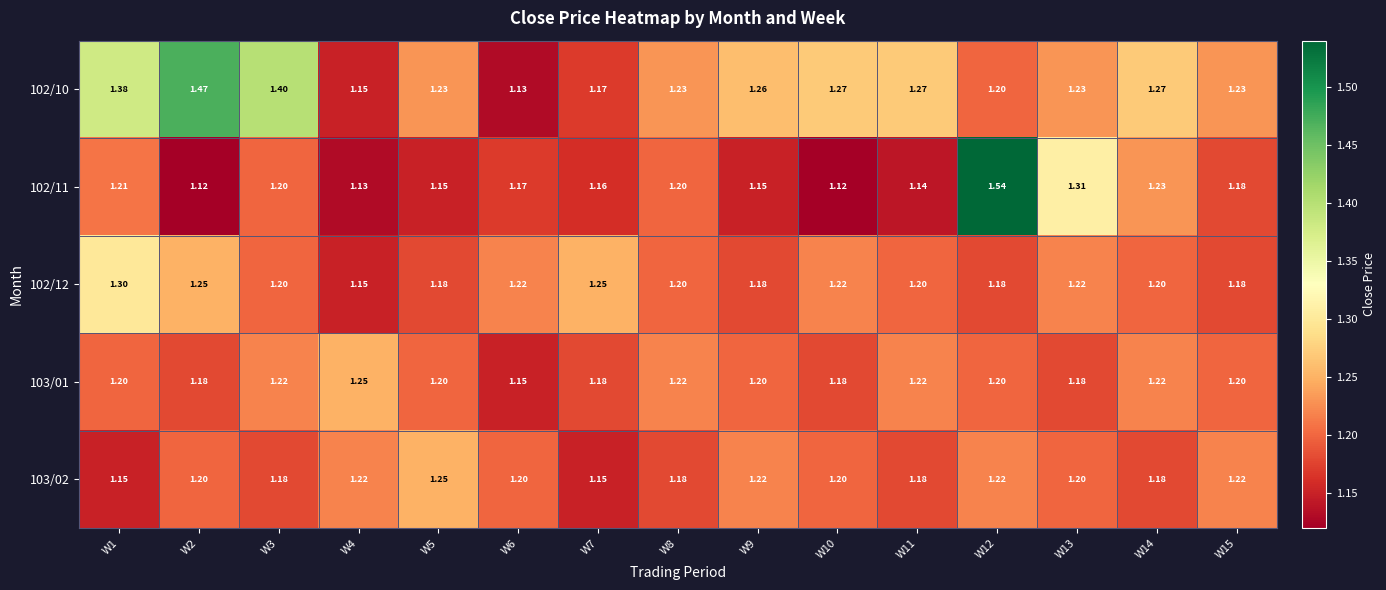

At W11, list the series in order from smallest to largest.

102/11, 103/02, 102/12, 103/01, 102/10